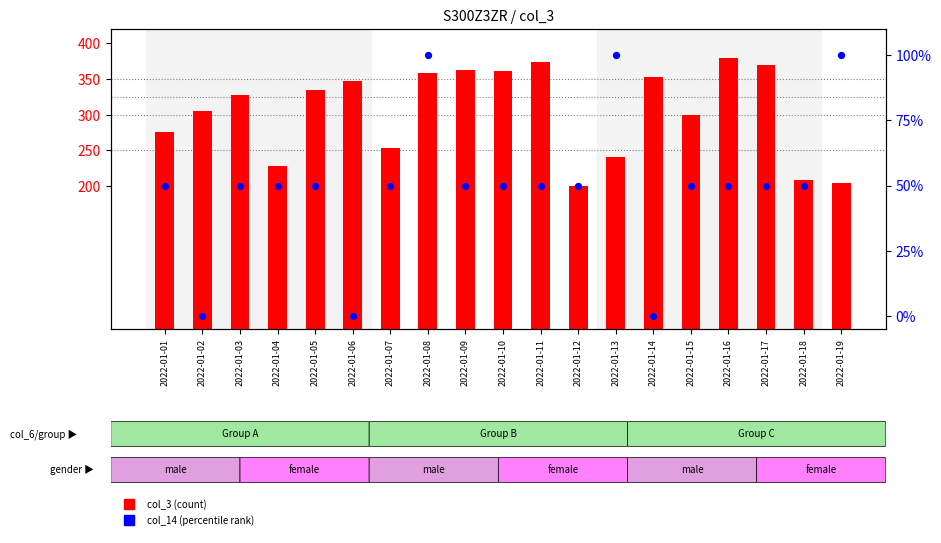

Which series has the largest Y range (max minus min)?

col_3 (scaled)